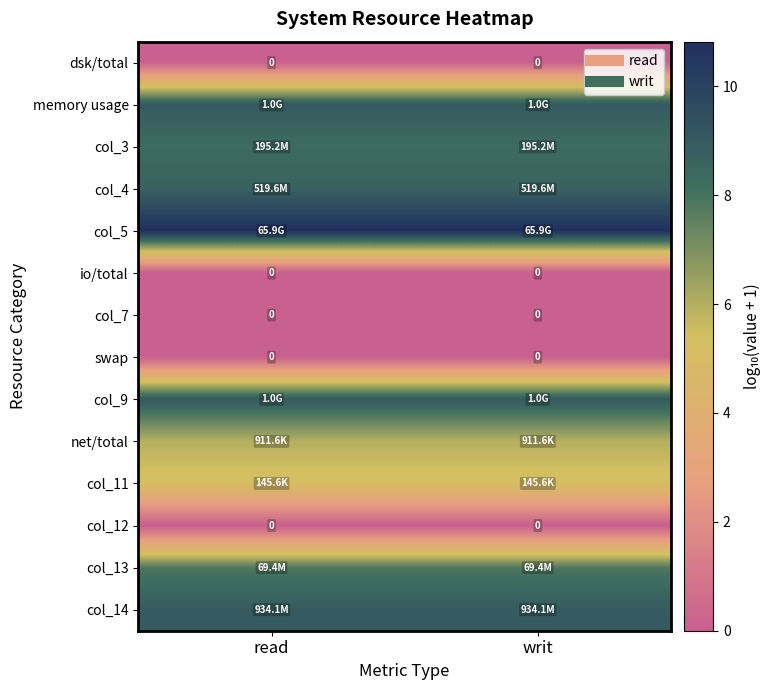

The value of col_11 at read is 6.9. True or false?

False